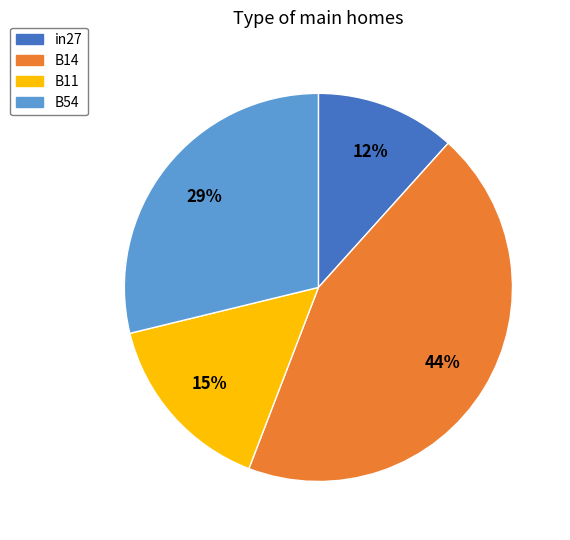

To the nearest percent, what is the average slice percentage?

25%